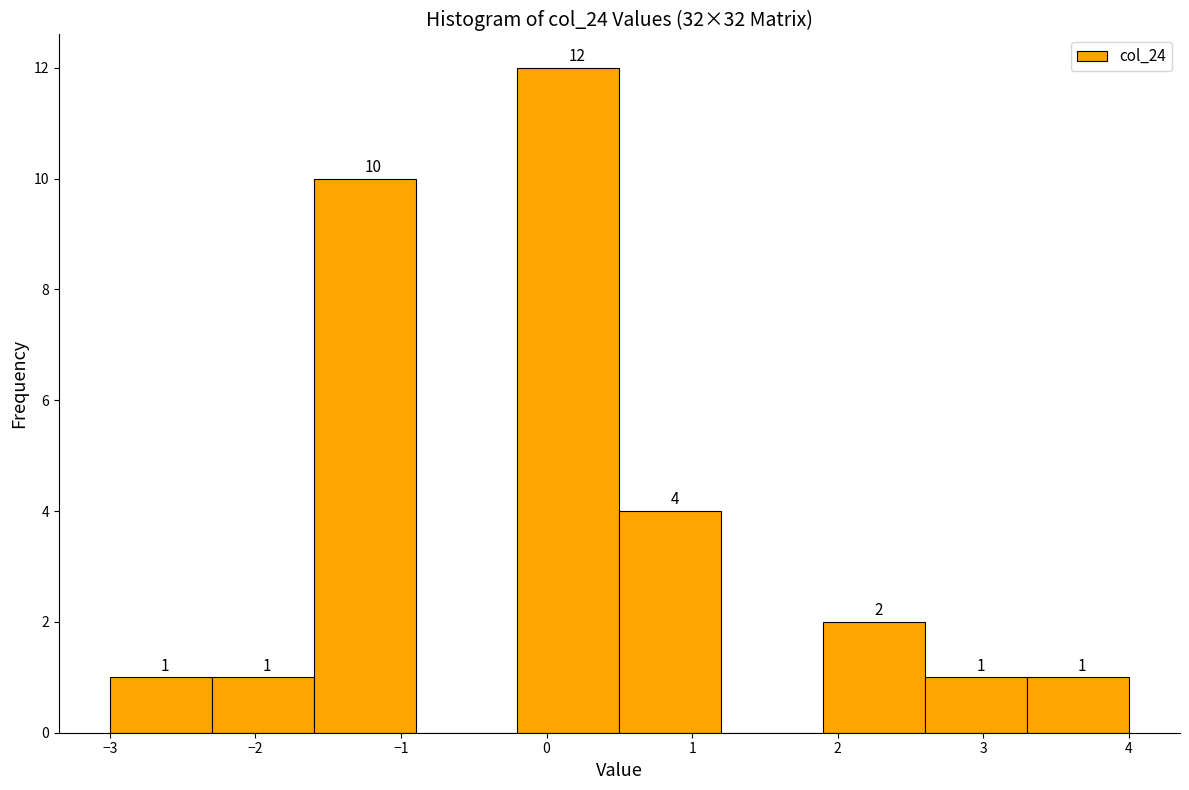

Which range on the x-axis has the tallest bar?

-0.2 to 0.5